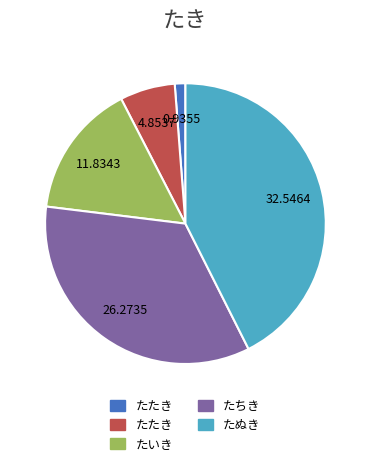

Does any single category account for the majority?

No